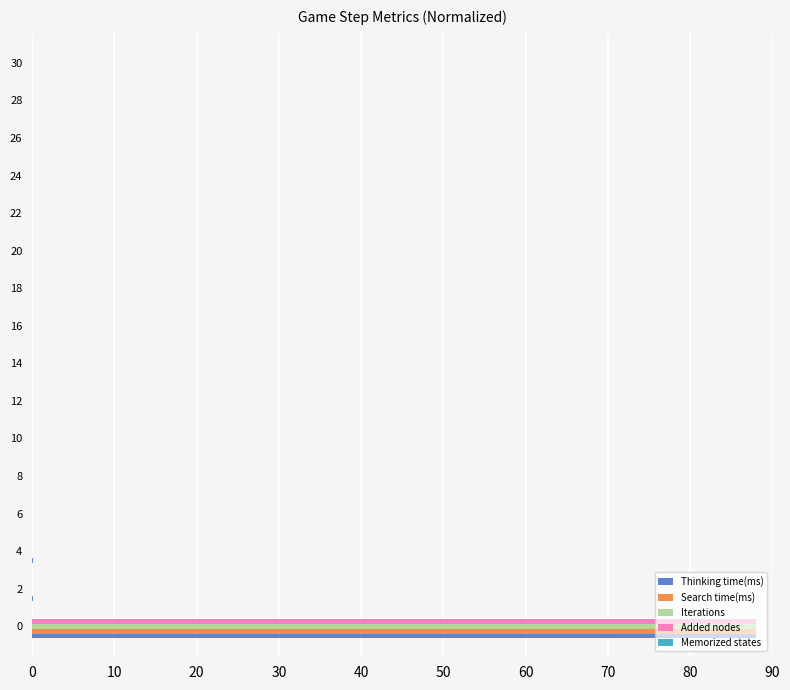

What is the total value across all series at 0?

352.0